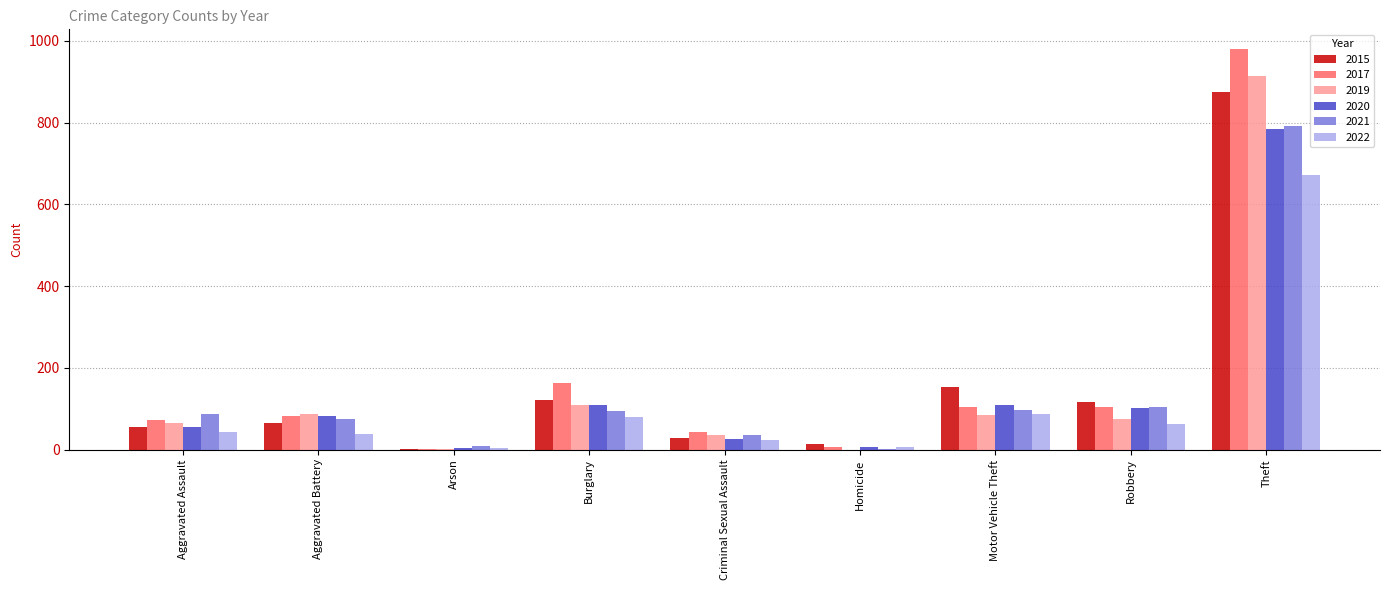

Is it true that 2022 equals 1130 at Theft?

False